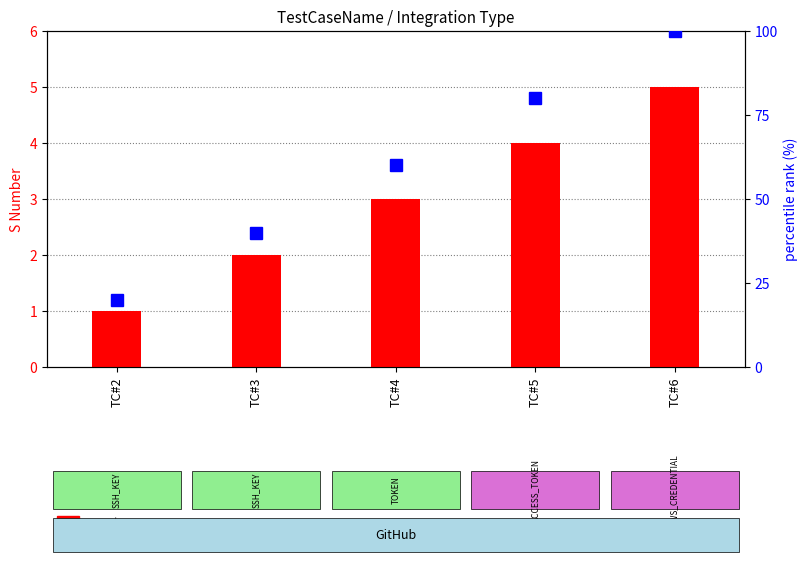

What is the sum of the count values at TC#3 and TC#5?

6